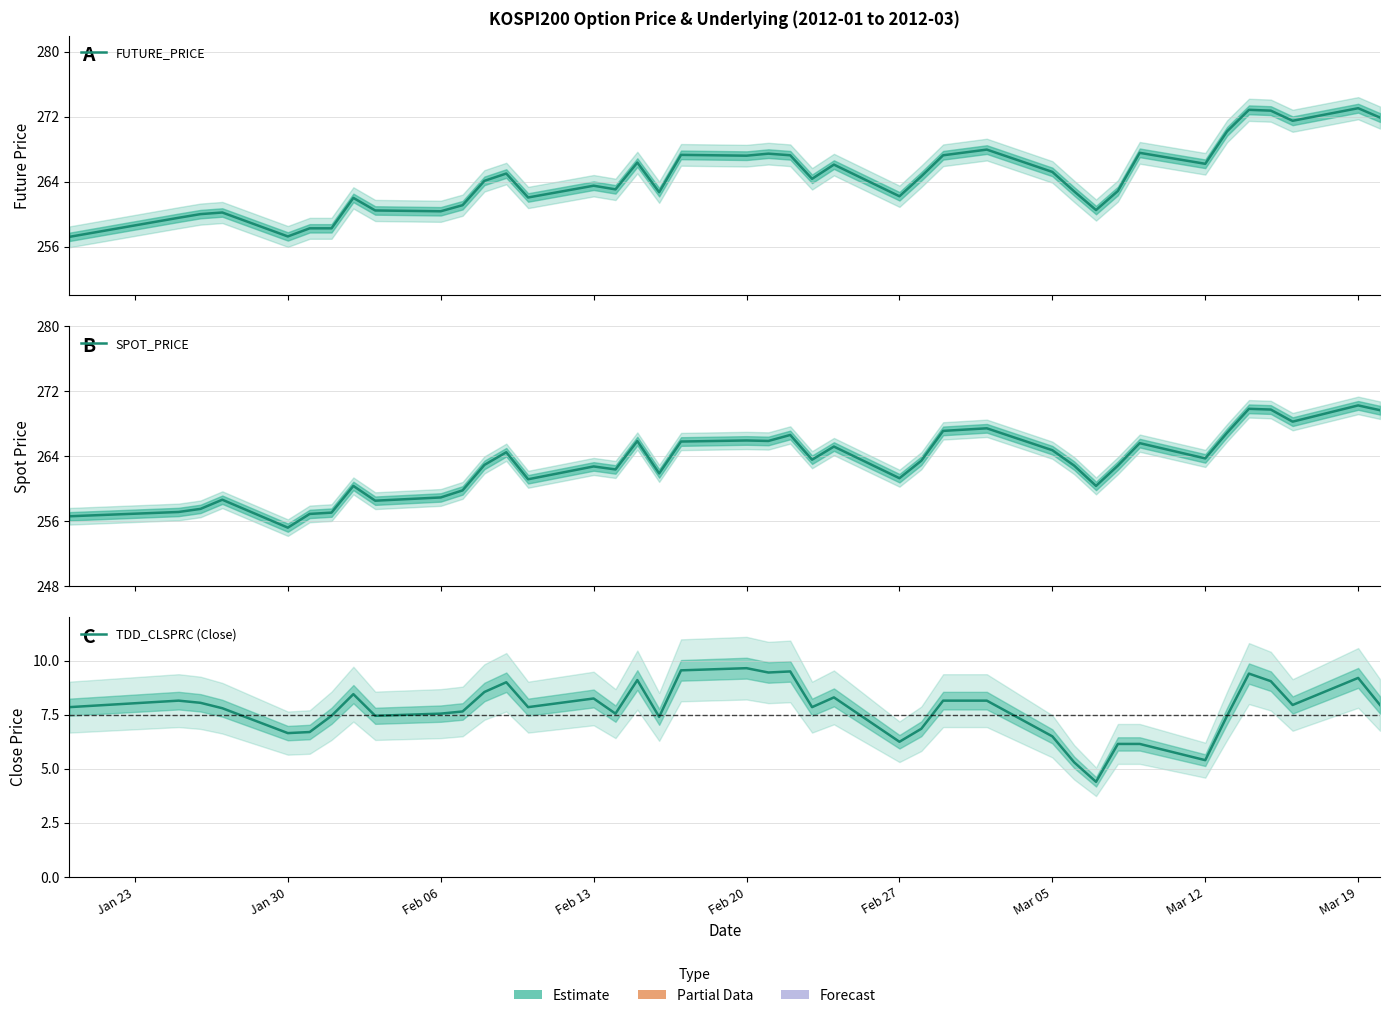

True or false: TDD_CLSPRC (Close) and FUTURE_PRICE intersect in this chart.

False